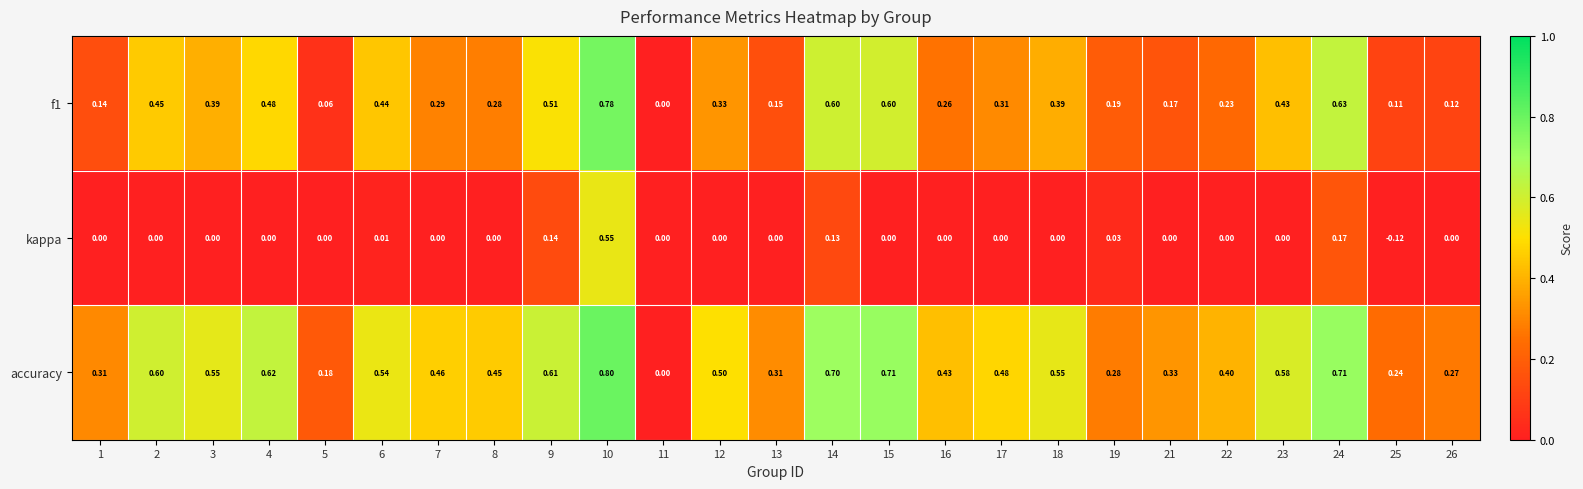

Is the value of f1 at 21 greater than the value of kappa at 12?

Yes